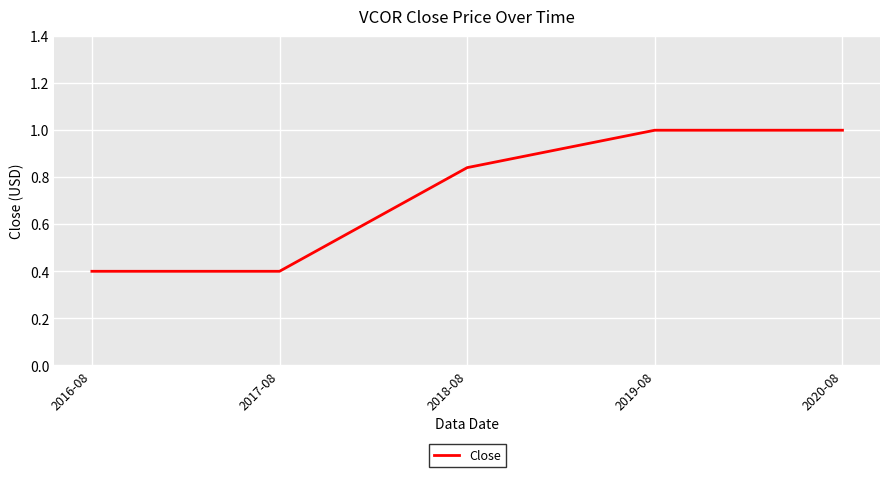

Is it true that the value at 2017-08 is 0.1?

False